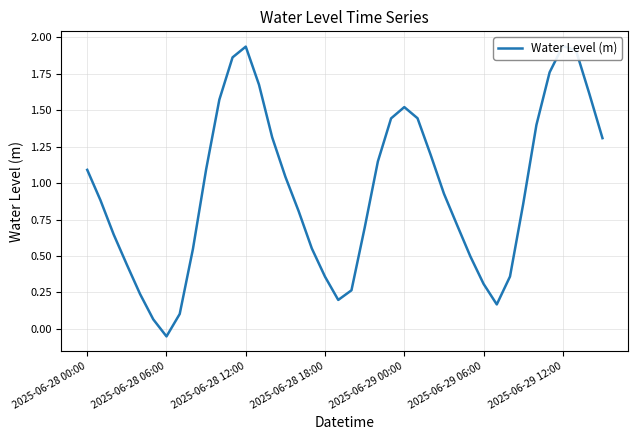

Which has a higher value, 2025-06-28 18:00 or 2025-06-28 00:00?

2025-06-28 00:00